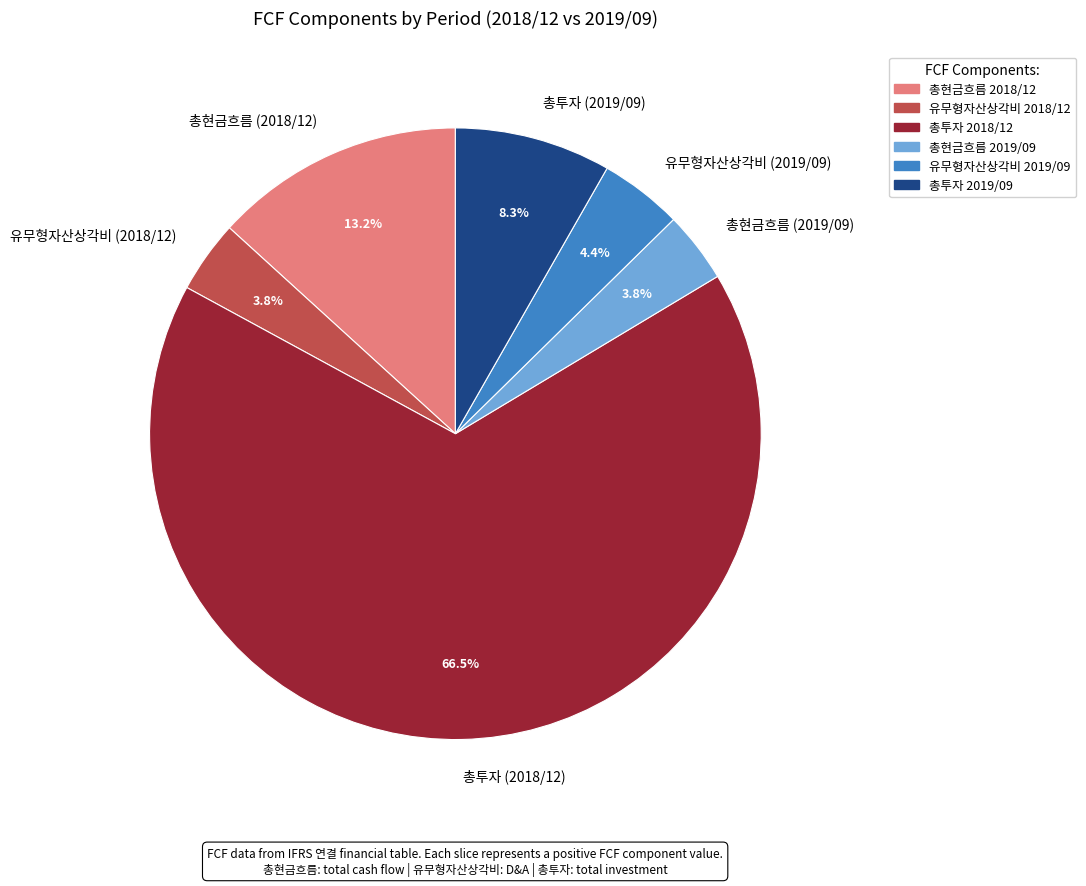

Which slice represents more than half of the pie?

총투자 (2018/12)